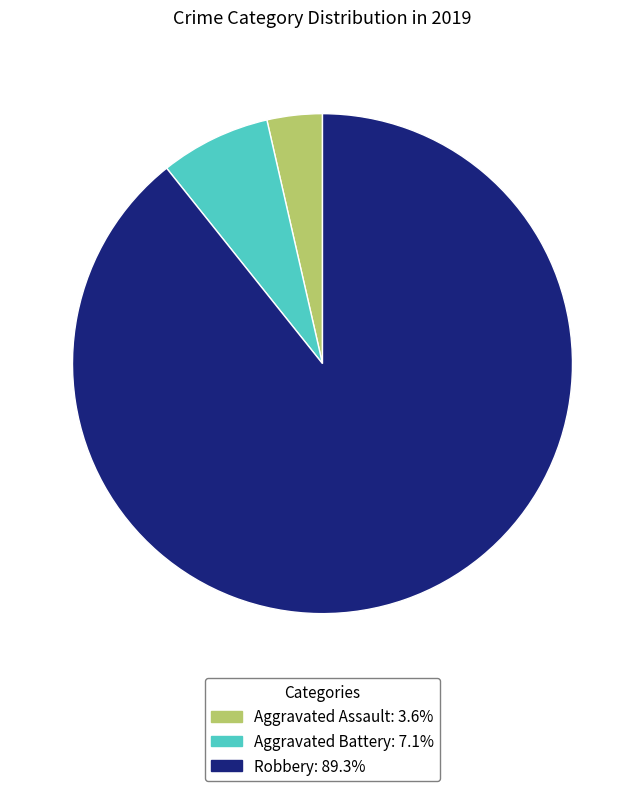

Approximately how many times larger is the value at Robbery compared to Aggravated Assault?

25.0